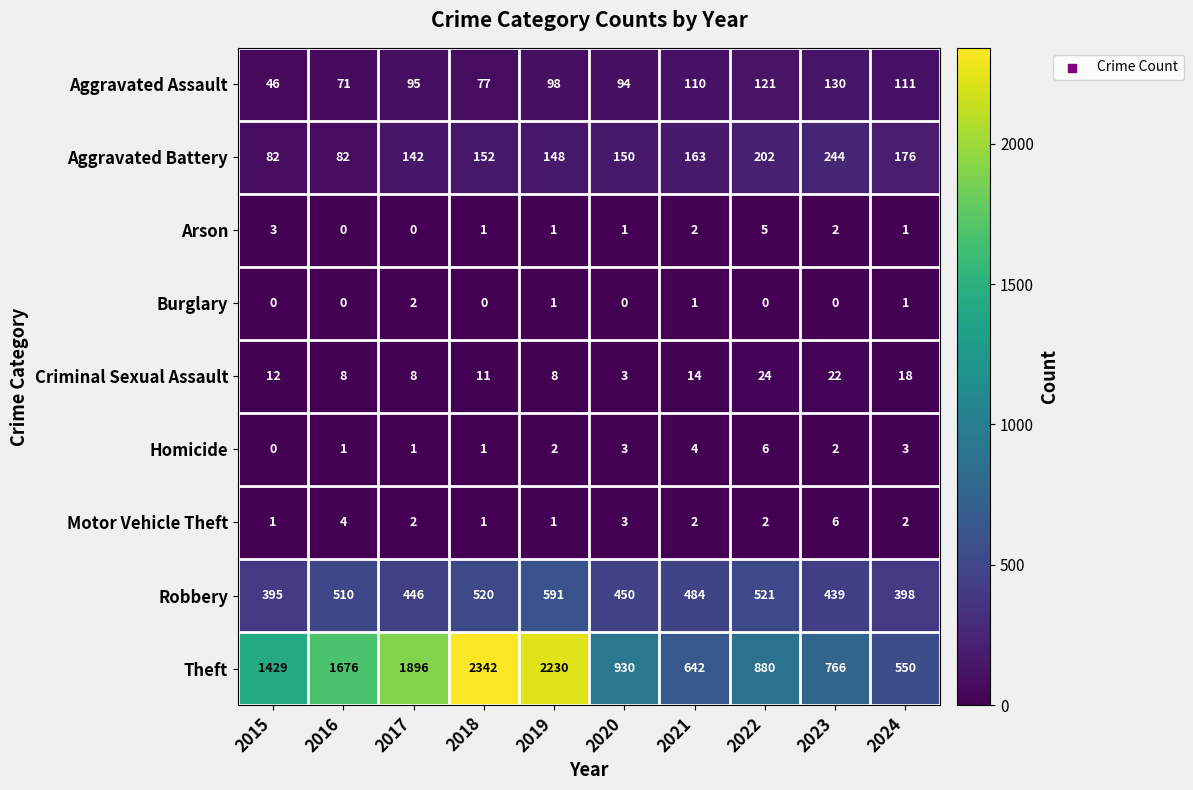

List the labels in order of Robbery value, smallest first.

2015, 2024, 2023, 2017, 2020, 2021, 2016, 2018, 2022, 2019